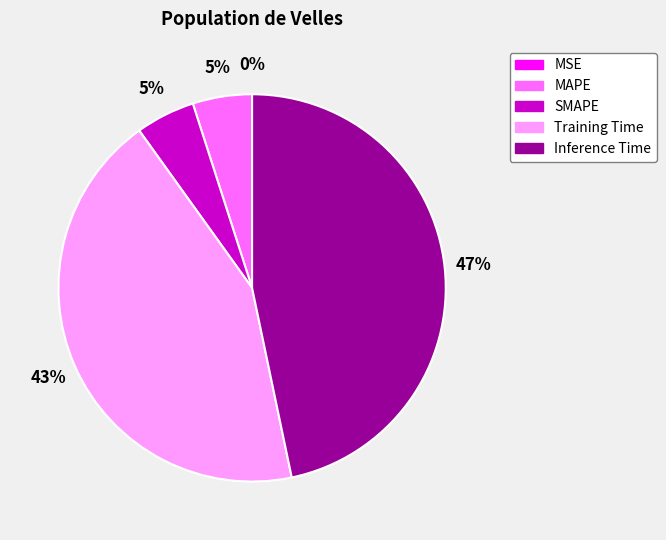

What is the largest slice in the pie chart?

Inference Time